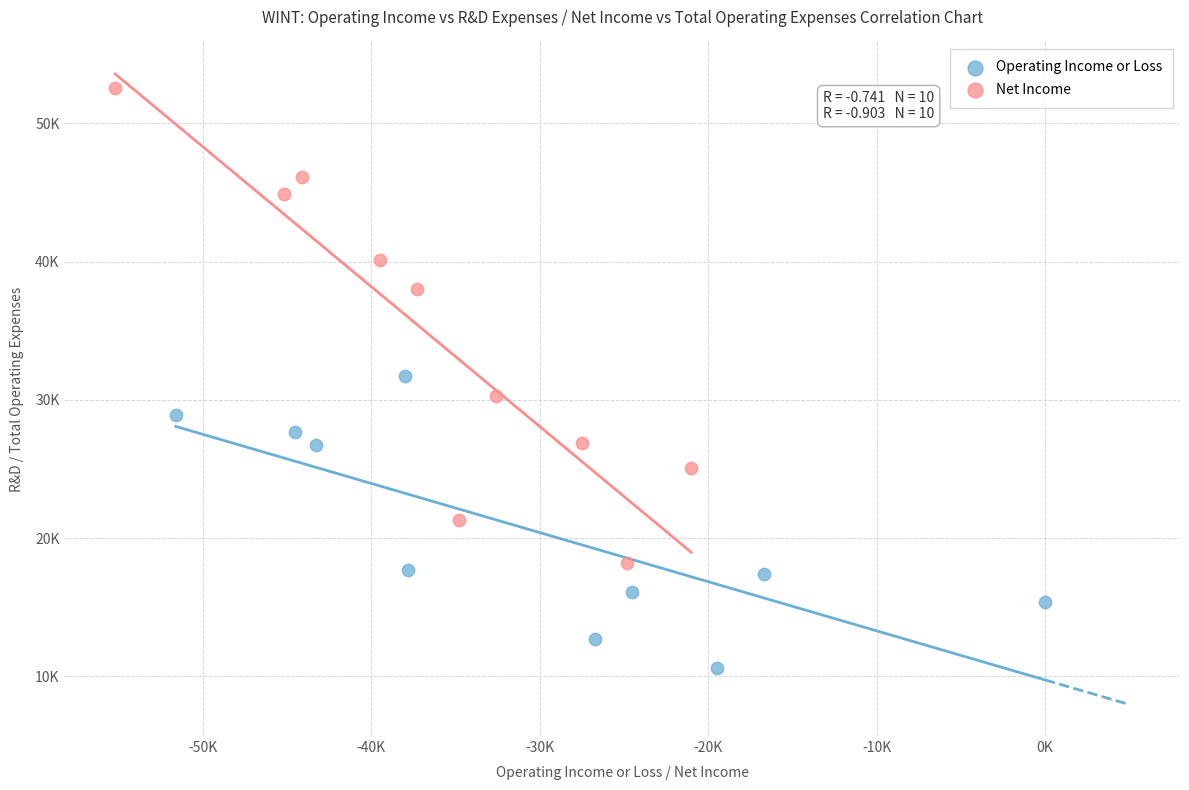

Which series reaches the maximum Y coordinate?

Net Income